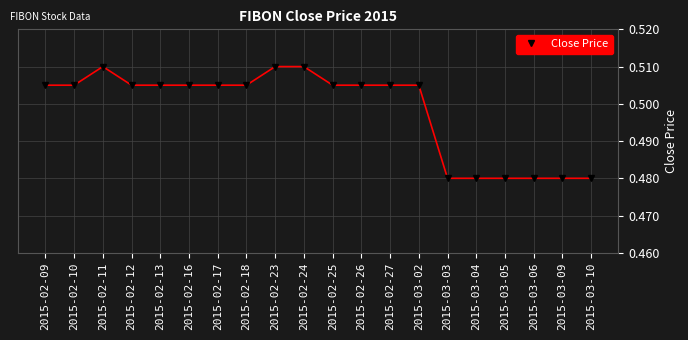

What is the label of the 15th point from the right?

2015-02-16